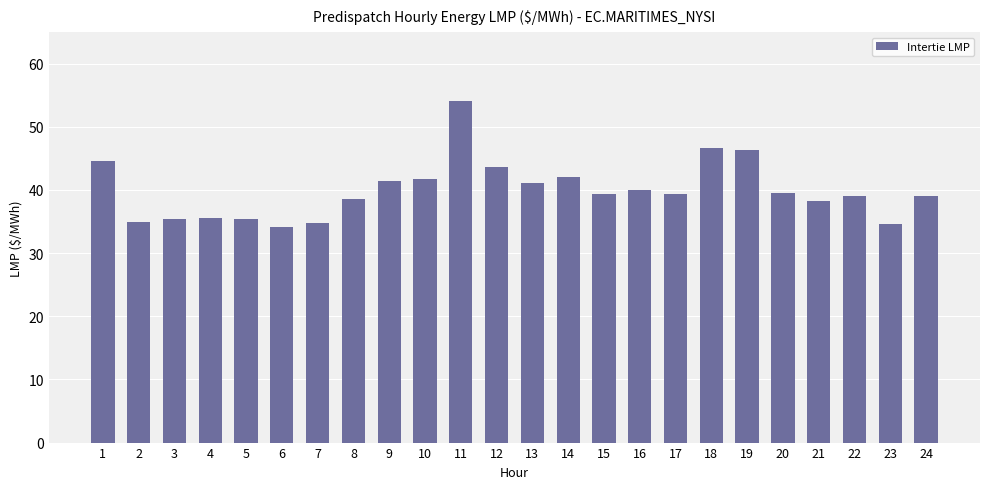

At which label does the data first exceed 39?

1